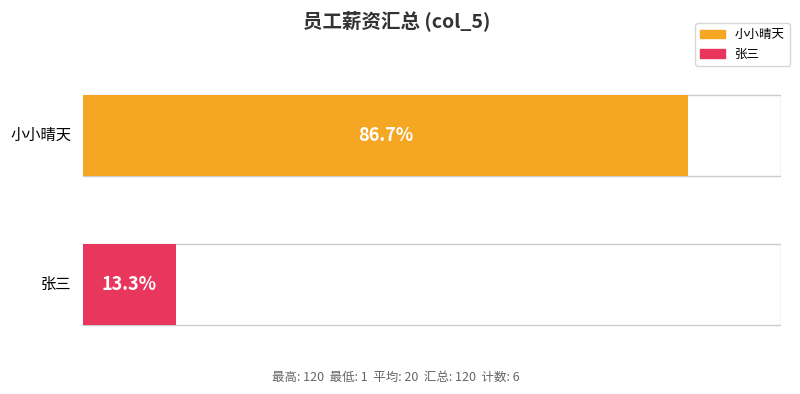

Rank the series by their average value, from highest to lowest.

小小晴天, 张三